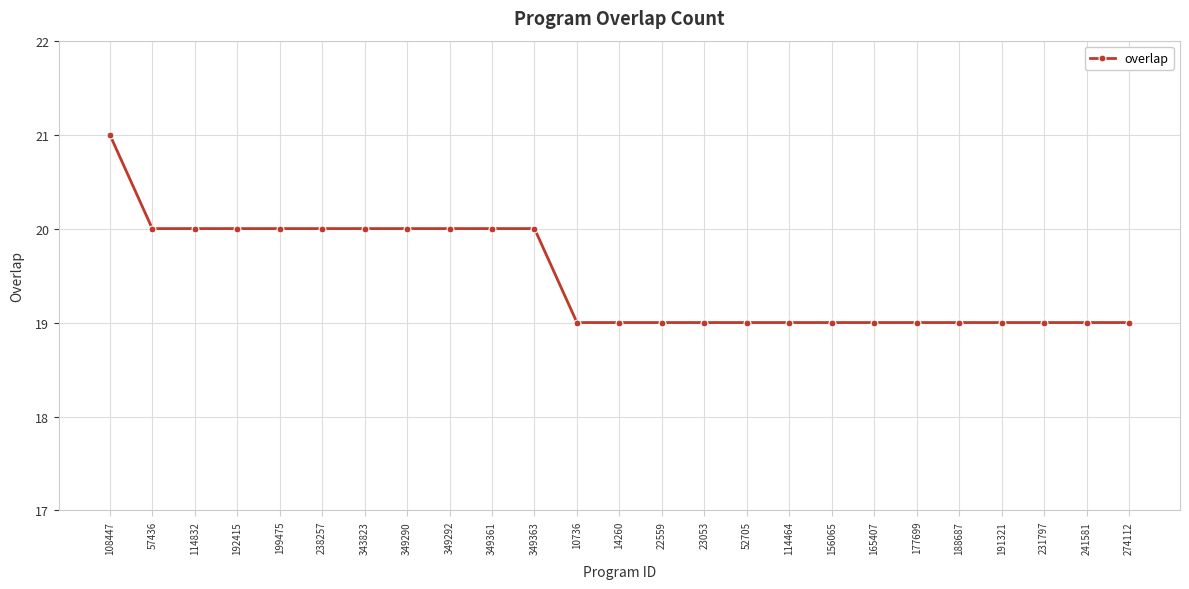

Does the chart have visible grid lines?

Yes